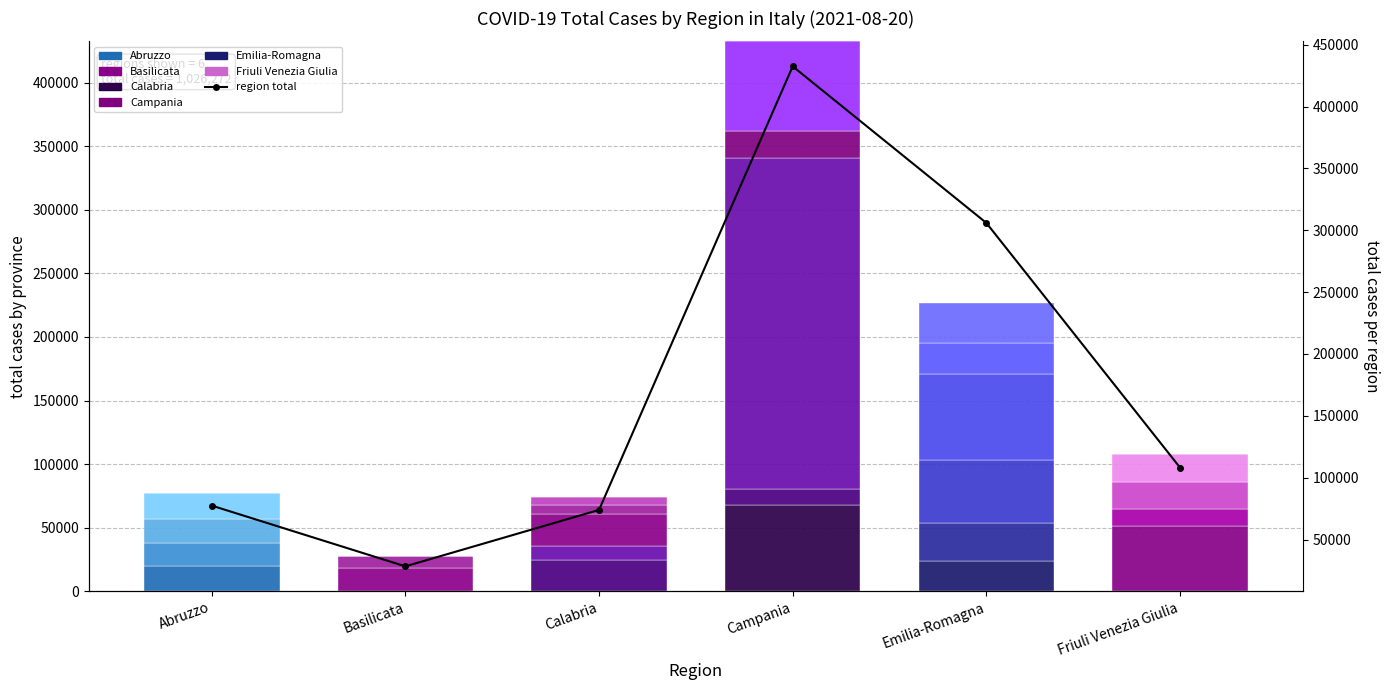

True or false: Province 1 has a value of 9018 at Calabria.

False